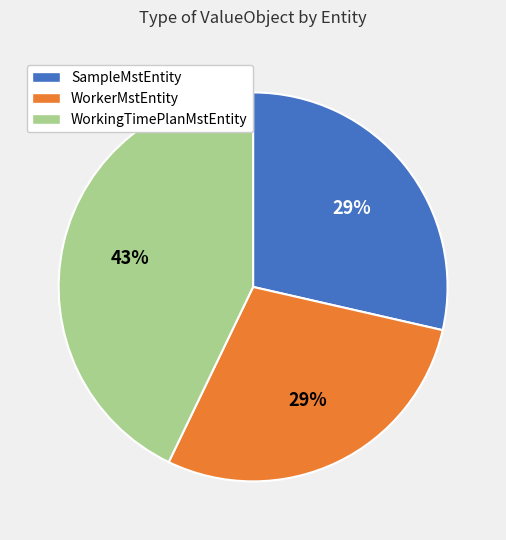

Does WorkingTimePlanMstEntity account for over 50% of the chart?

No